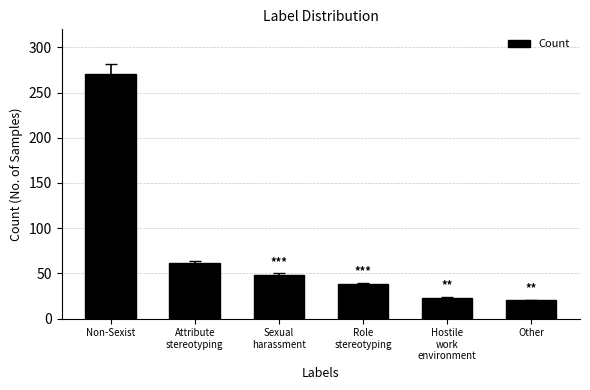

What is the label of the 3rd bar from the left?

Sexual
harassment